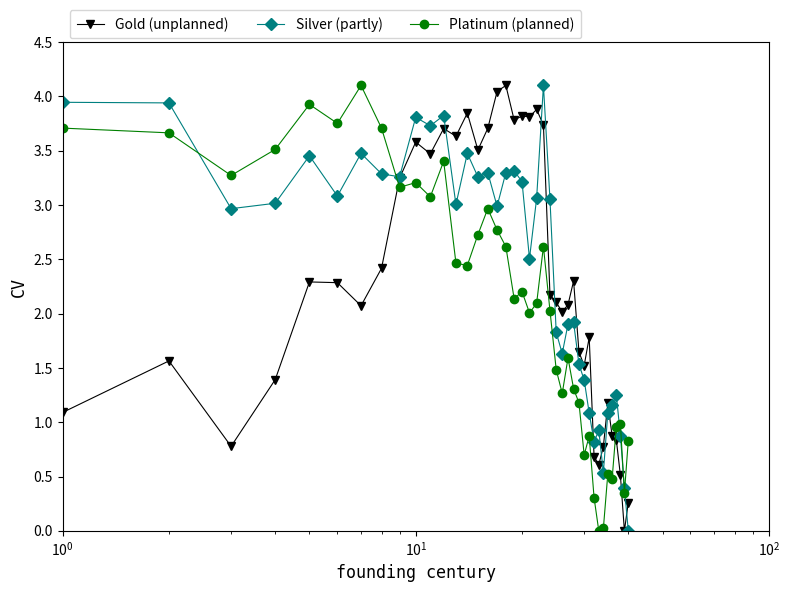

What is the value of the Silver (partly) point at the 39th from the left?

0.4